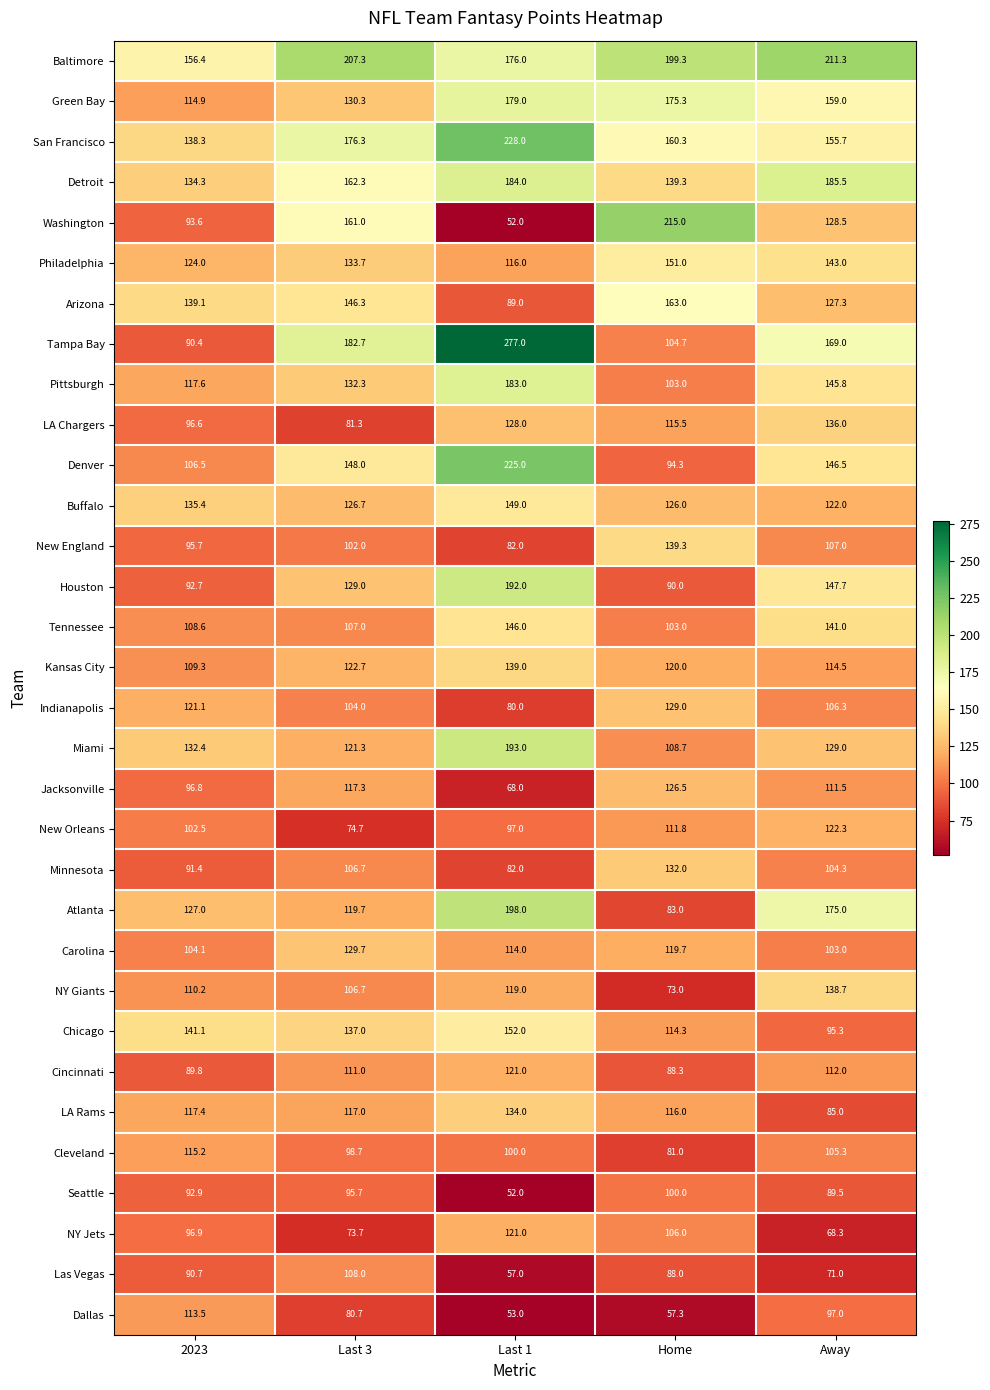

List the labels in order of Minnesota value, largest first.

Home, Last 3, Away, 2023, Last 1